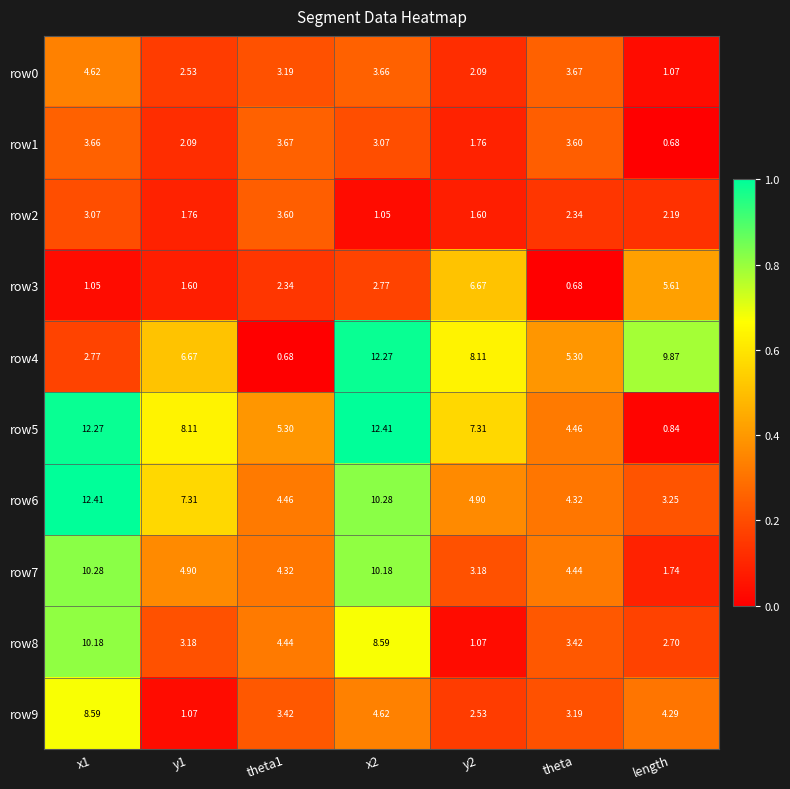

Is the value of row5 at x1 greater than the value of row9 at x1?

Yes